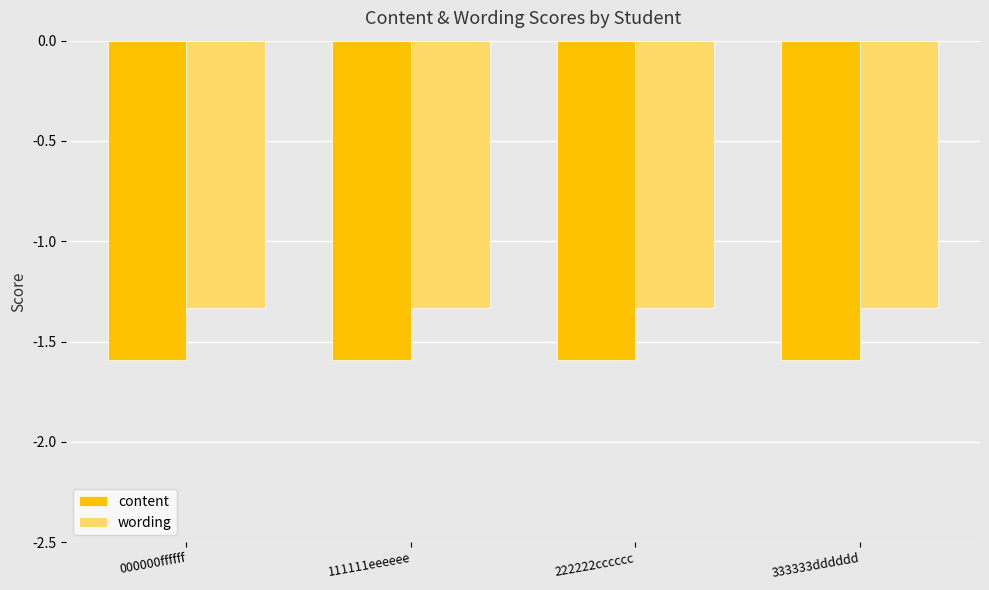

What is the average value of the content series?

-1.6